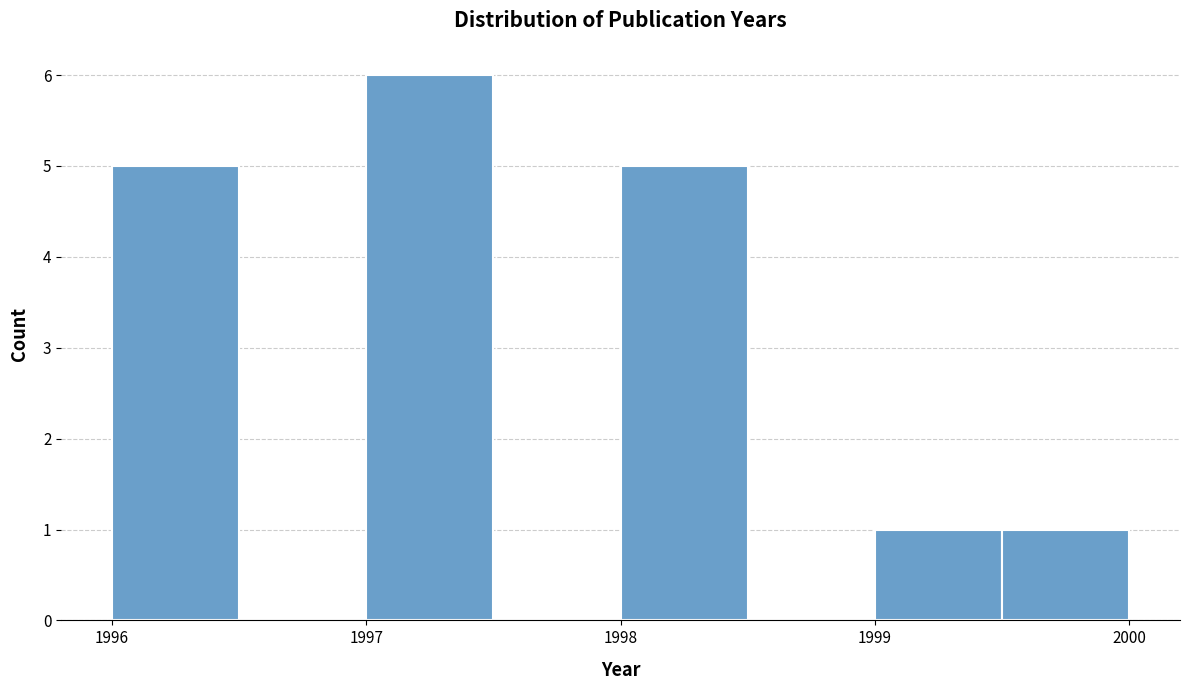

Over which range of the x-axis is the bar tallest?

1997.0 to 1997.5